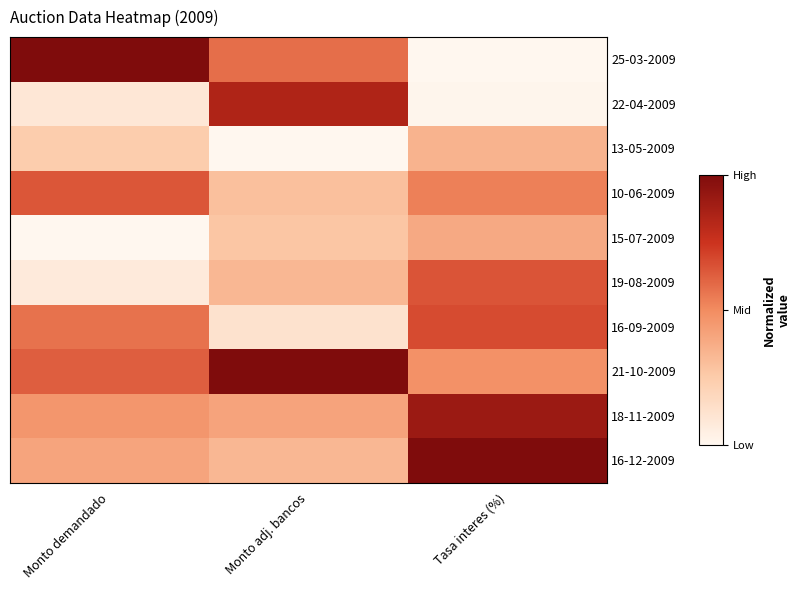

What is the difference between the maximum and minimum values in the 21-10-2009 series?

0.5